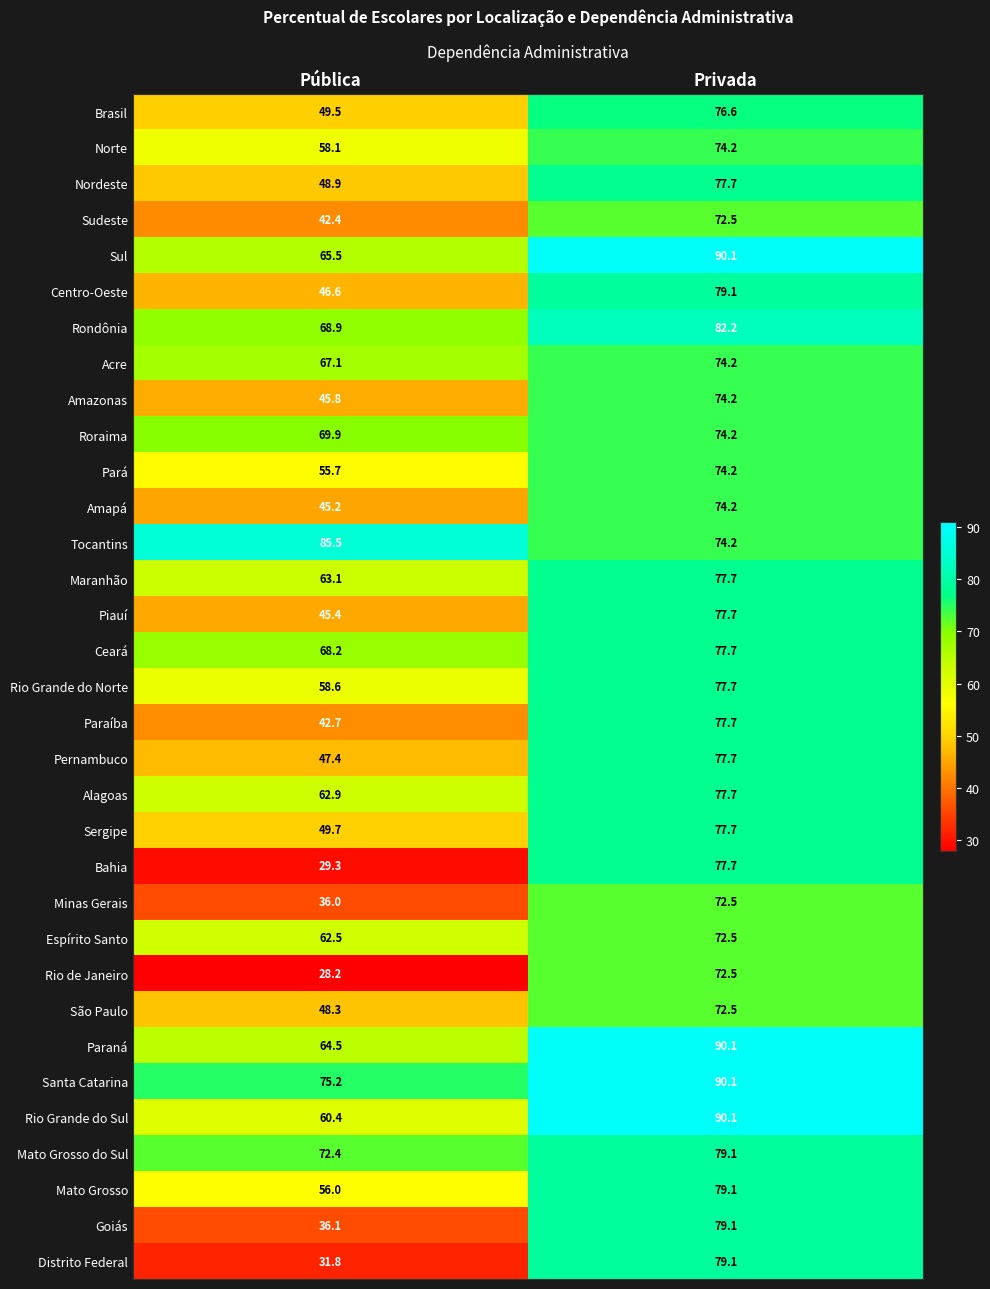

Where does the Mato Grosso do Sul series first go above 79?

Privada